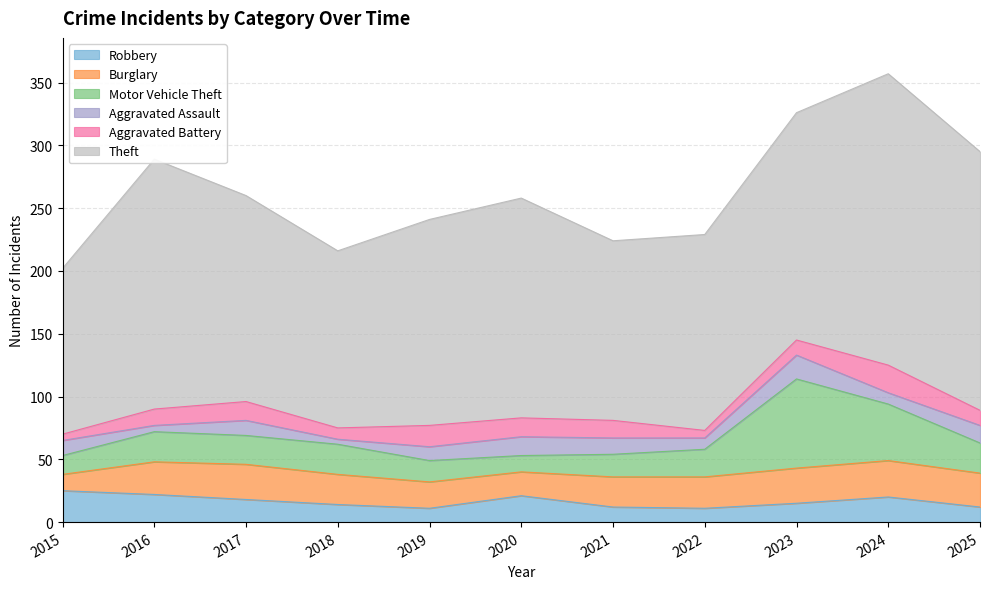

Which category has the highest value in the Robbery series?

2015